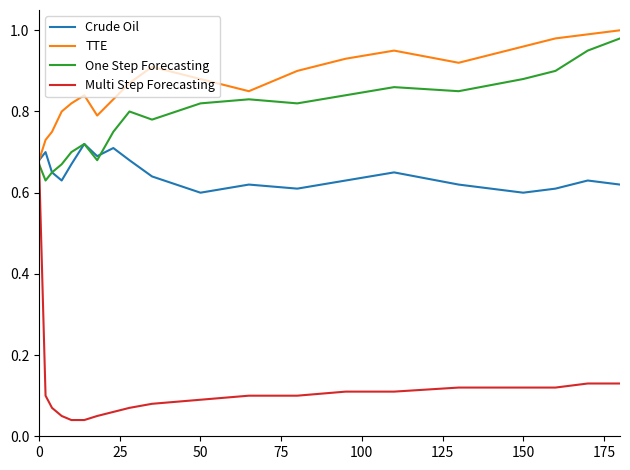

Which series has the largest total across all categories?

TTE